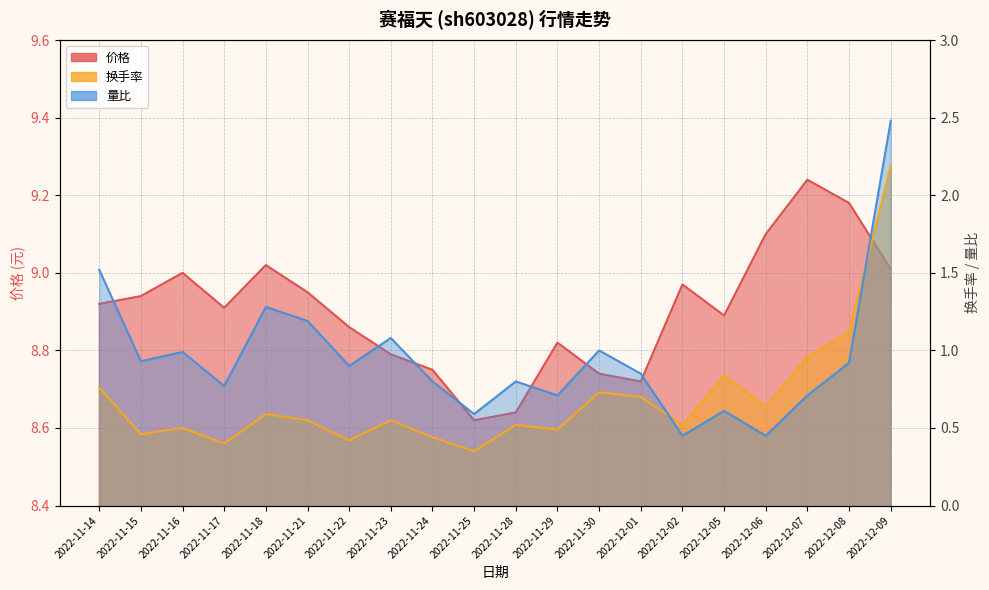

Where is 价格 nearest to the value 8?

2022-11-25